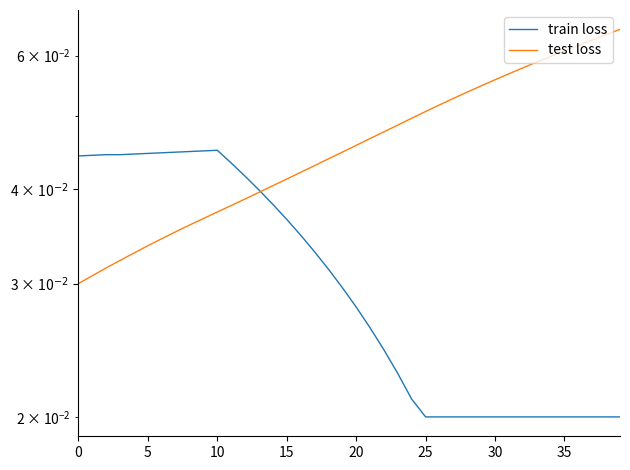

What is the label of the 18th point from the left?

17